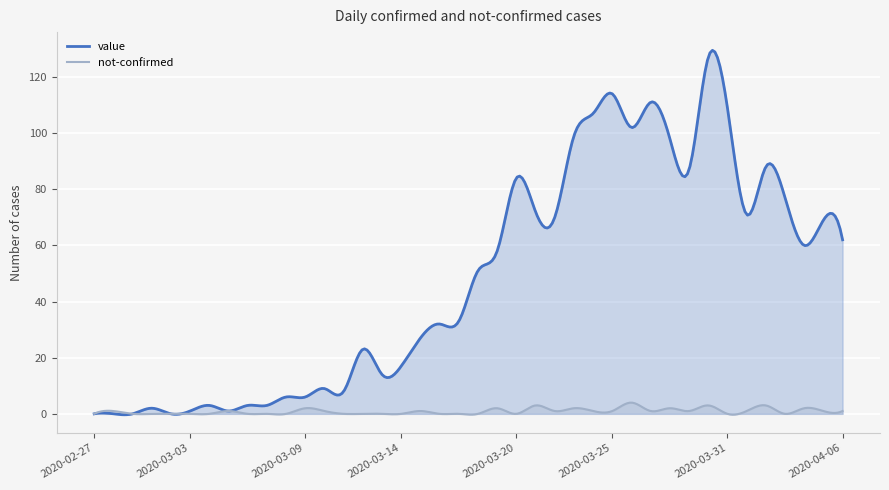

True or false: value has a value of 77 at 2020-04-03.

True